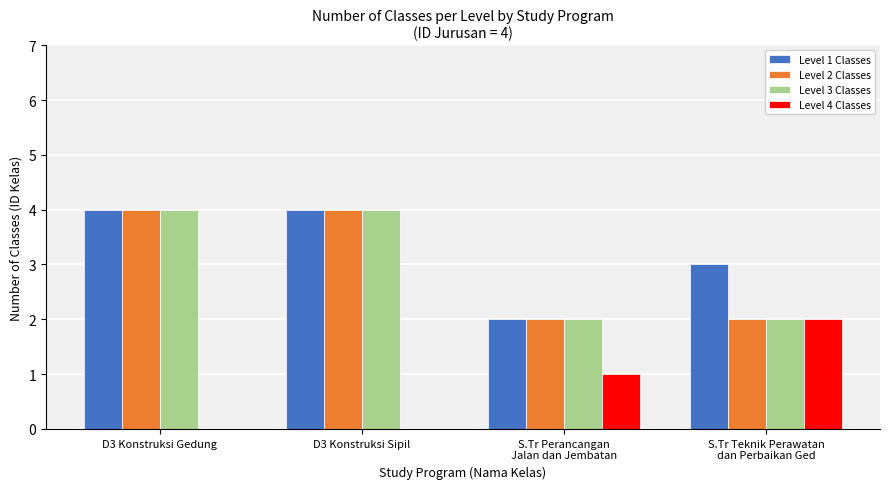

The Level 4 Classes series shows 0 at D3 Konstruksi Sipil. True or false?

True